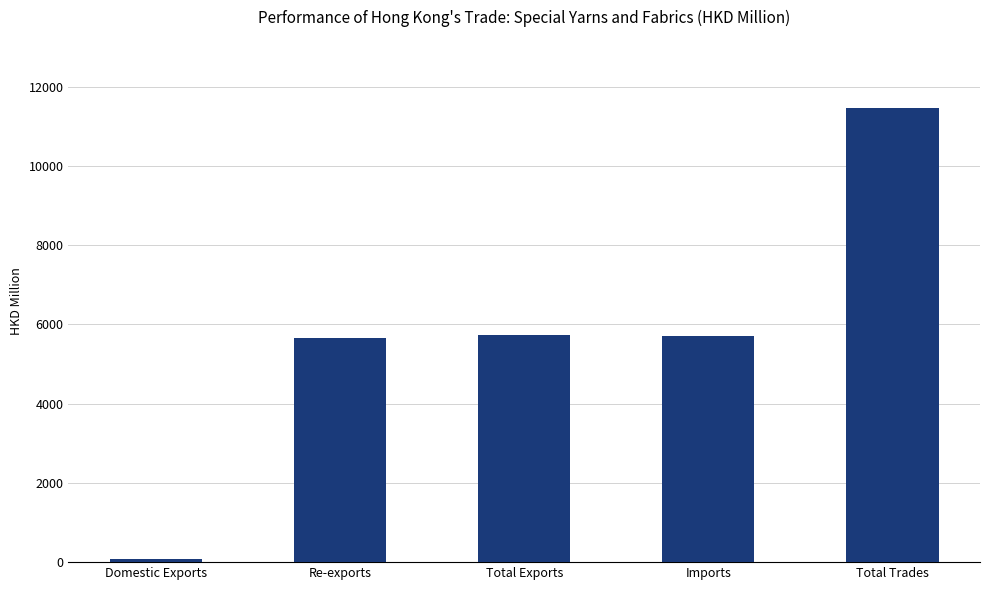

Count the number of data series in this chart.

1